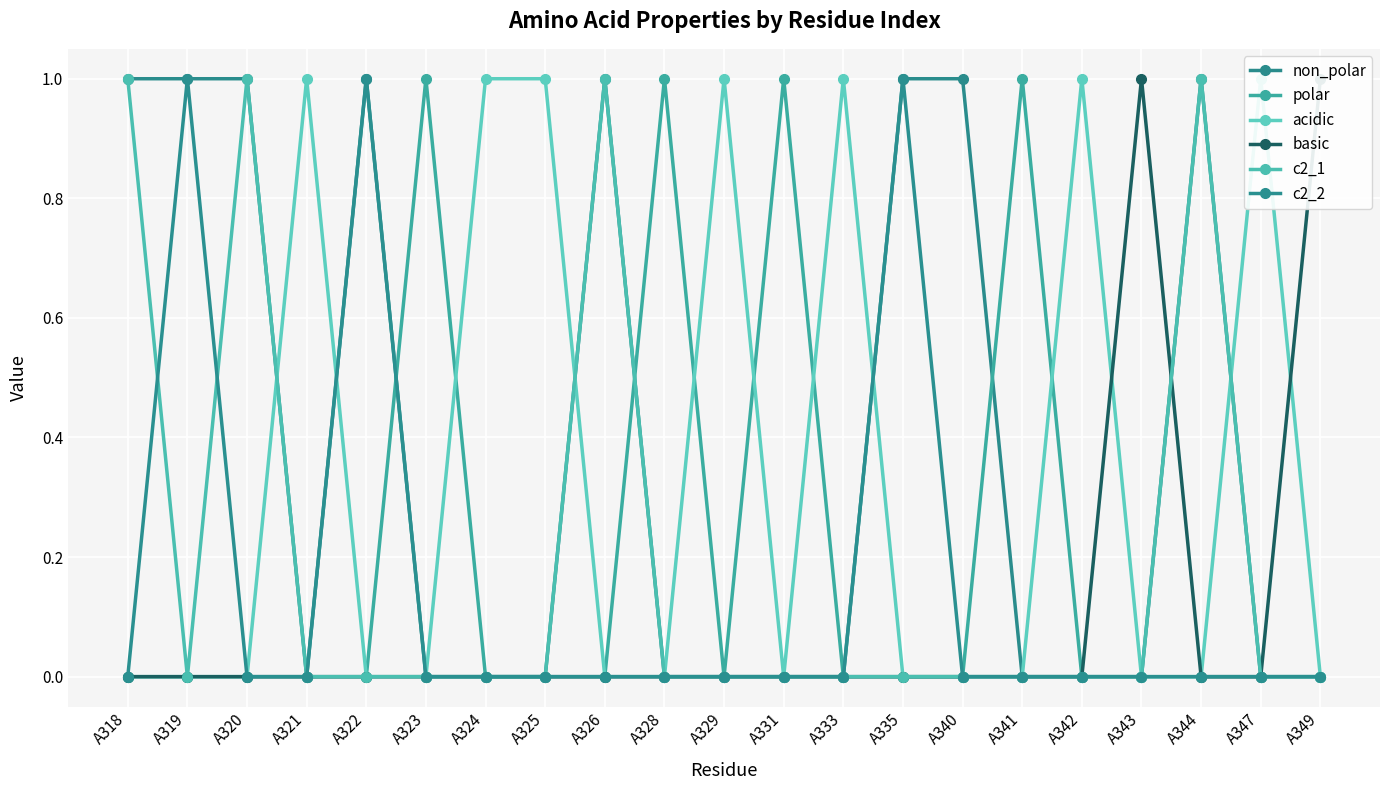

Reading right to left, list all the values displayed in this chart.

non_polar: A349=0	A347=0	A344=1	A343=0	A342=0	A341=0	A340=1	A335=1	A333=0	A331=0	A329=0	A328=0	A326=1	A325=0	A324=0	A323=0	A322=1	A321=0	A320=1	A319=1	A318=1
polar: A349=0	A347=0	A344=0	A343=0	A342=0	A341=1	A340=0	A335=0	A333=0	A331=1	A329=0	A328=1	A326=0	A325=0	A324=0	A323=1	A322=0	A321=0	A320=0	A319=0	A318=0
acidic: A349=0	A347=1	A344=0	A343=0	A342=1	A341=0	A340=0	A335=0	A333=1	A331=0	A329=1	A328=0	A326=0	A325=1	A324=1	A323=0	A322=0	A321=1	A320=0	A319=0	A318=0
basic: A349=1	A347=0	A344=0	A343=1	A342=0	A341=0	A340=0	A335=0	A333=0	A331=0	A329=0	A328=0	A326=0	A325=0	A324=0	A323=0	A322=0	A321=0	A320=0	A319=0	A318=0
c2_1: A349=0	A347=0	A344=1	A343=0	A342=0	A341=0	A340=0	A335=0	A333=0	A331=0	A329=0	A328=0	A326=1	A325=0	A324=0	A323=0	A322=0	A321=0	A320=1	A319=0	A318=1
c2_2: A349=0	A347=0	A344=0	A343=0	A342=0	A341=0	A340=0	A335=1	A333=0	A331=0	A329=0	A328=0	A326=0	A325=0	A324=0	A323=0	A322=1	A321=0	A320=0	A319=1	A318=0